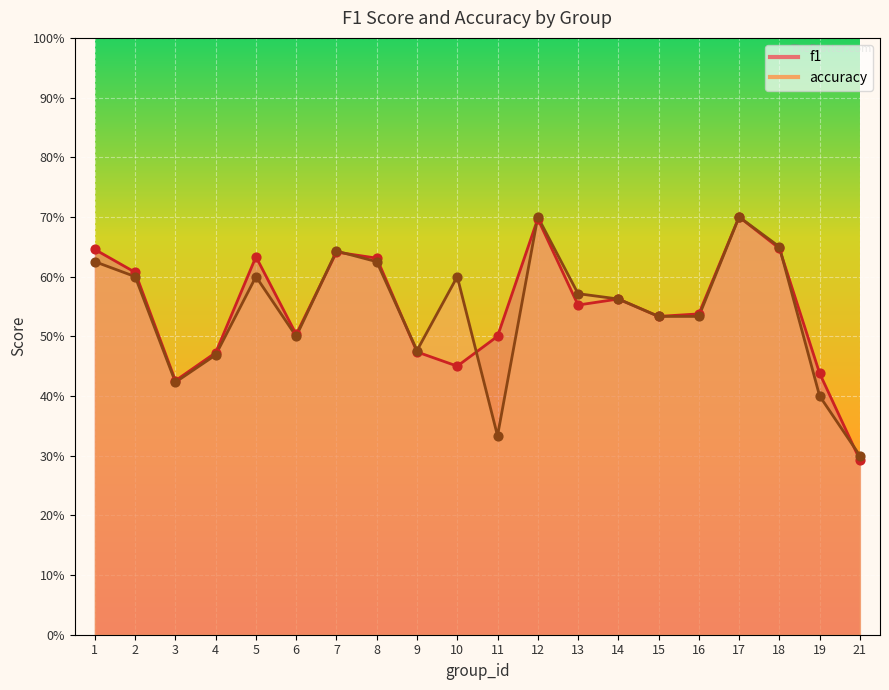

Which series reaches the minimum Y coordinate?

f1